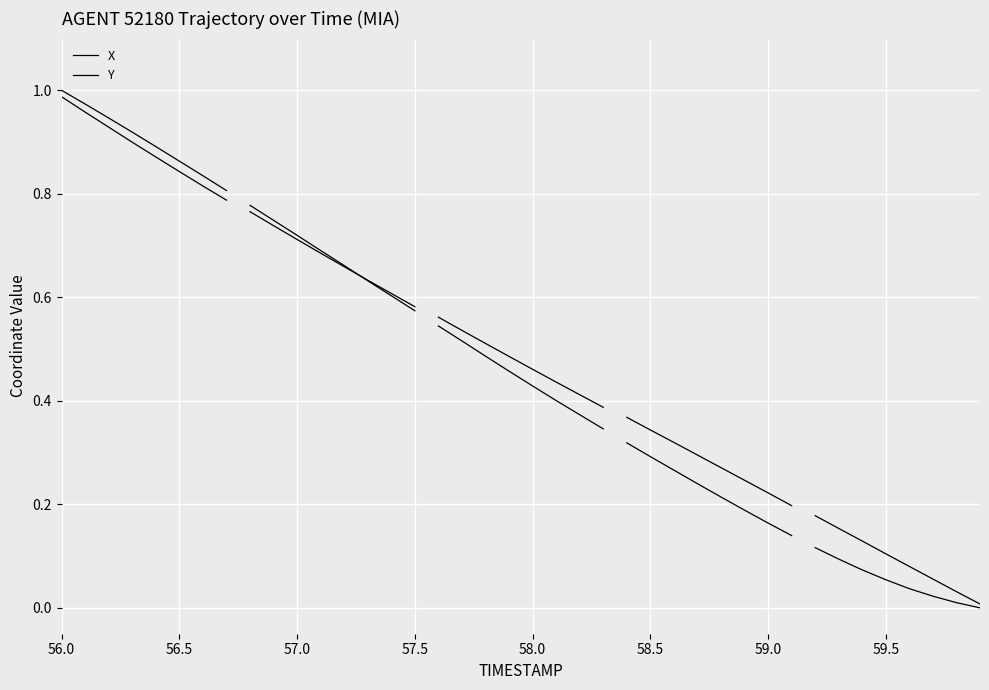

Count the number of data series in this chart.

2